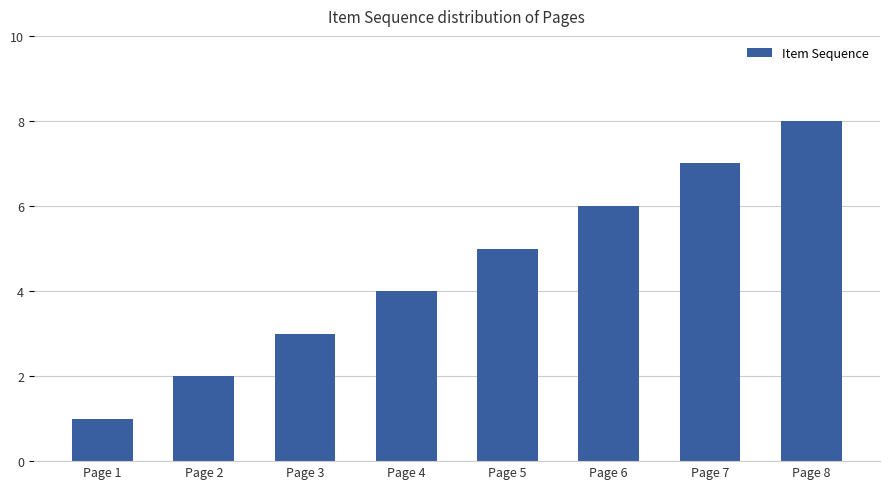

Which category has the highest value across all series?

Page 8